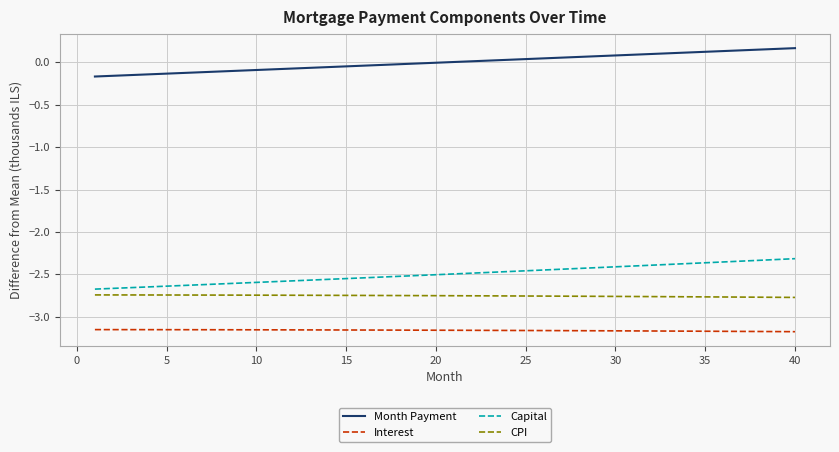

Which series has the widest spread of values?

Capital